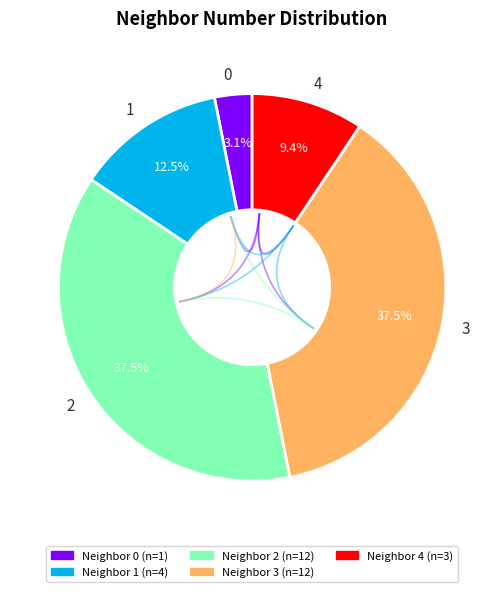

Count the number of slices in the pie.

5